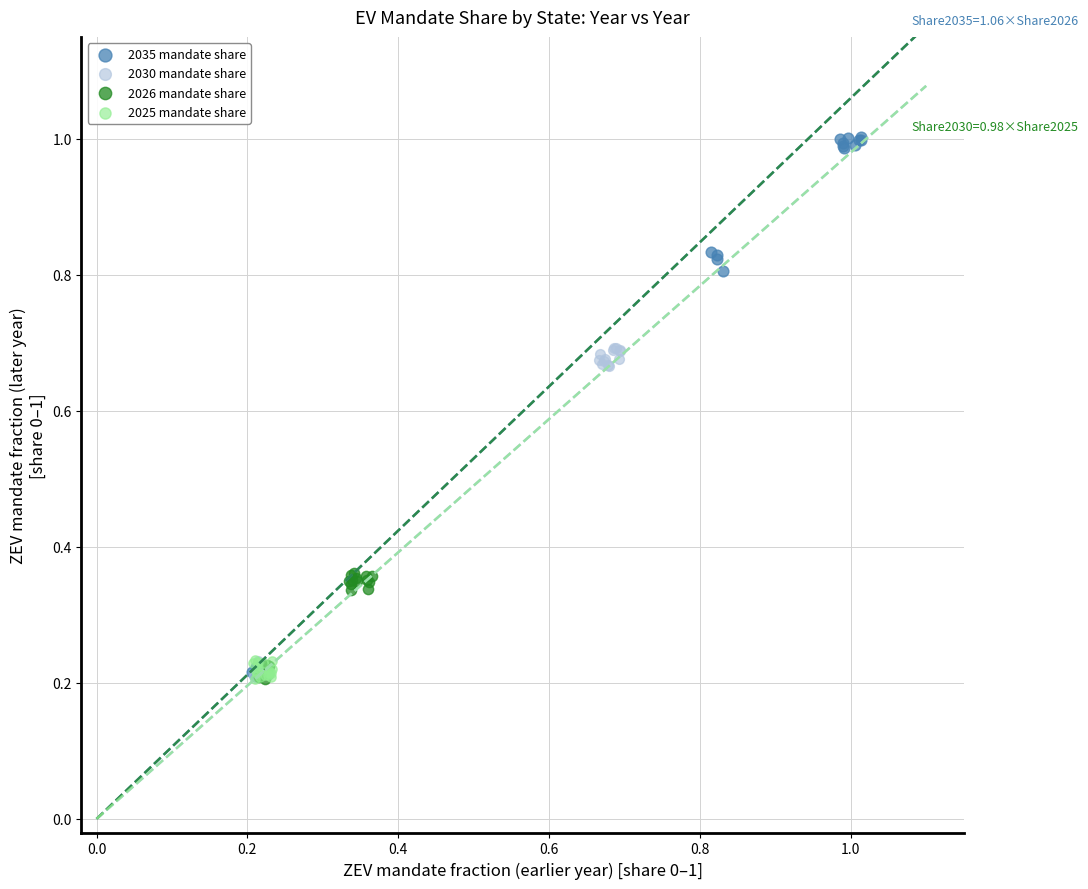

Which series reaches the maximum Y coordinate?

2035 mandate share